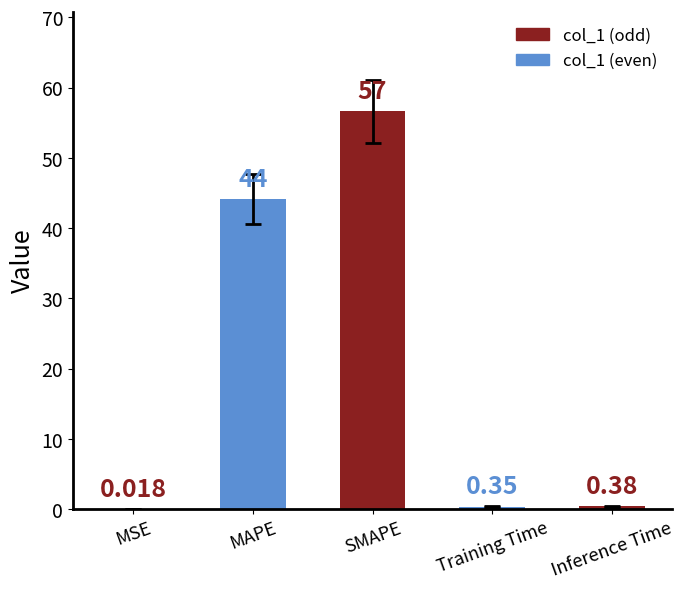

At which label is the value closest to 28?

MAPE